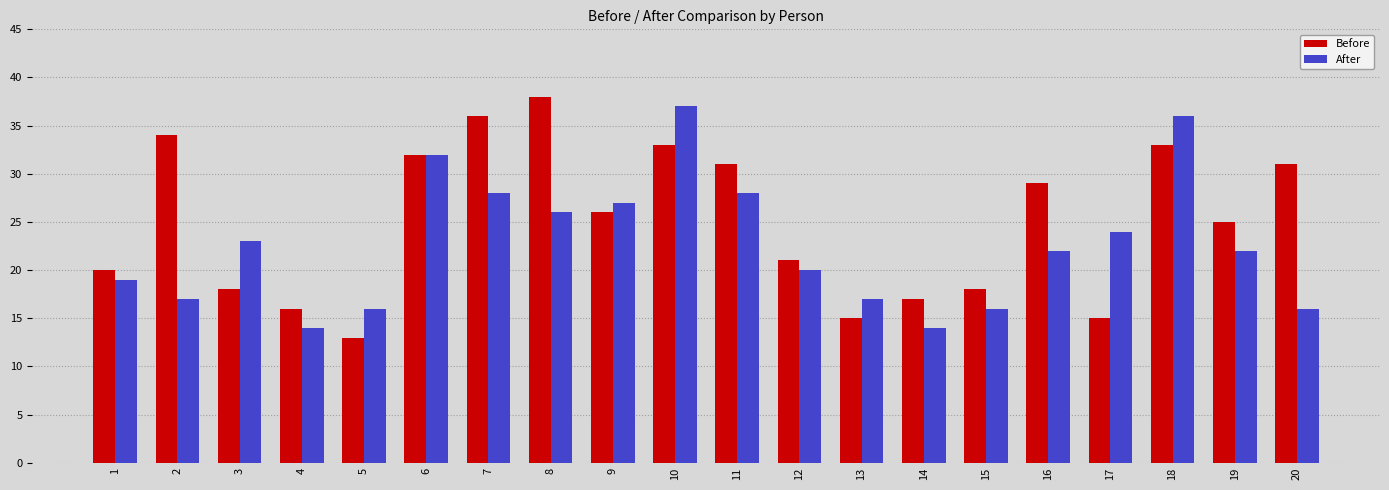

What is the value of the Before bar at the 8th from the left?

38